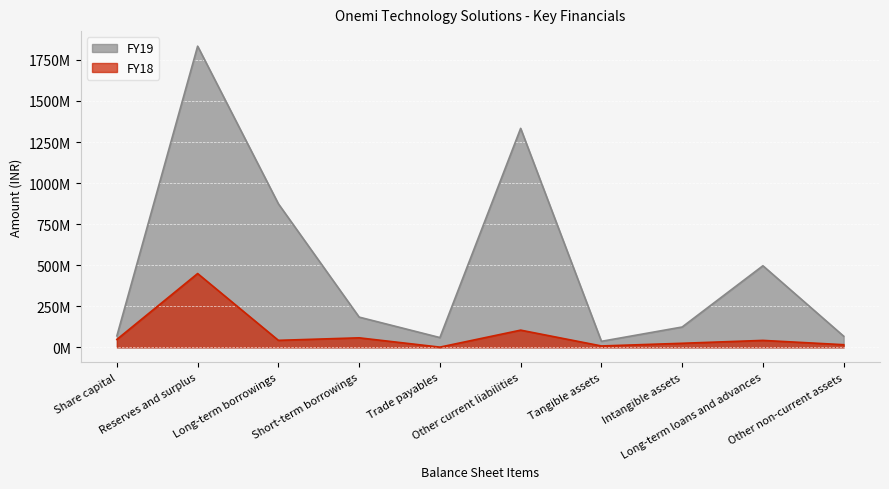

What is the approximate value of FY18 at Tangible assets?

8267709